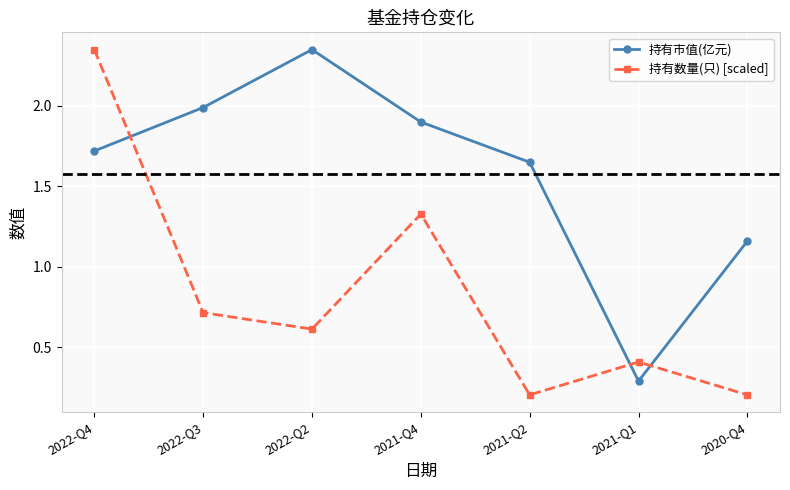

How many times do 持有市值(亿元) and 持有数量(只) [scaled] cross each other?

3